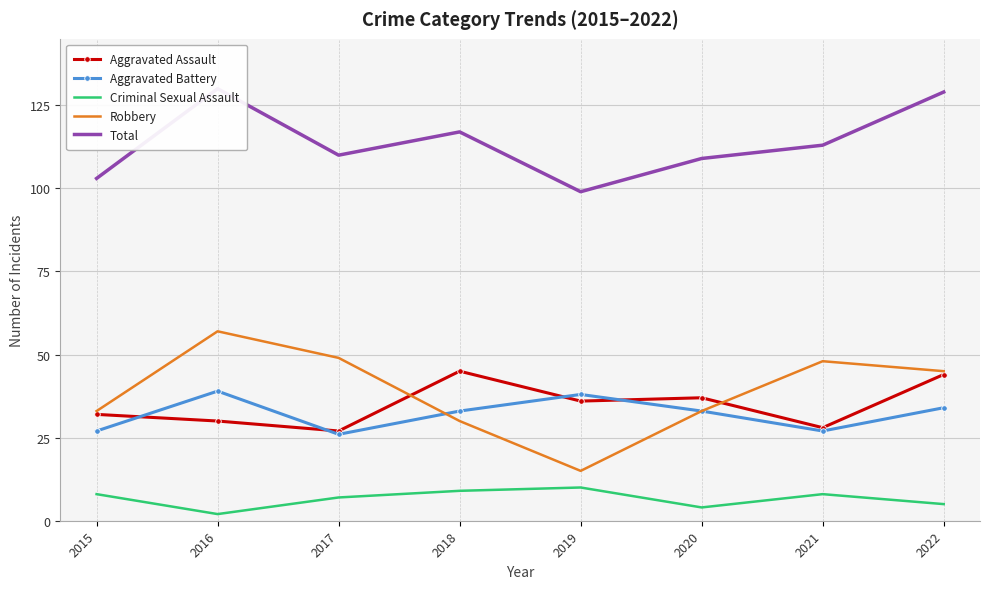

How many lines are shown in the chart?

5